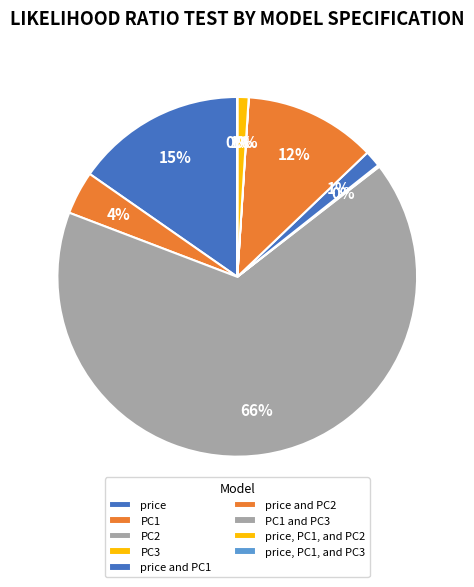

What is the total percentage of price and PC1 and price, PC1, and PC2?

2.5%